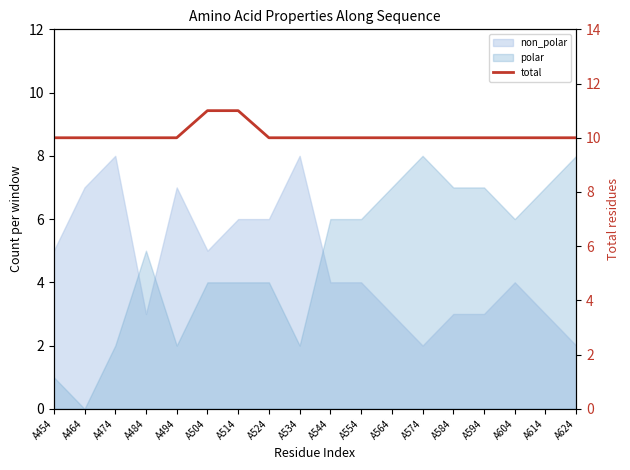

Does the chart display data point markers on the line(s)?

No